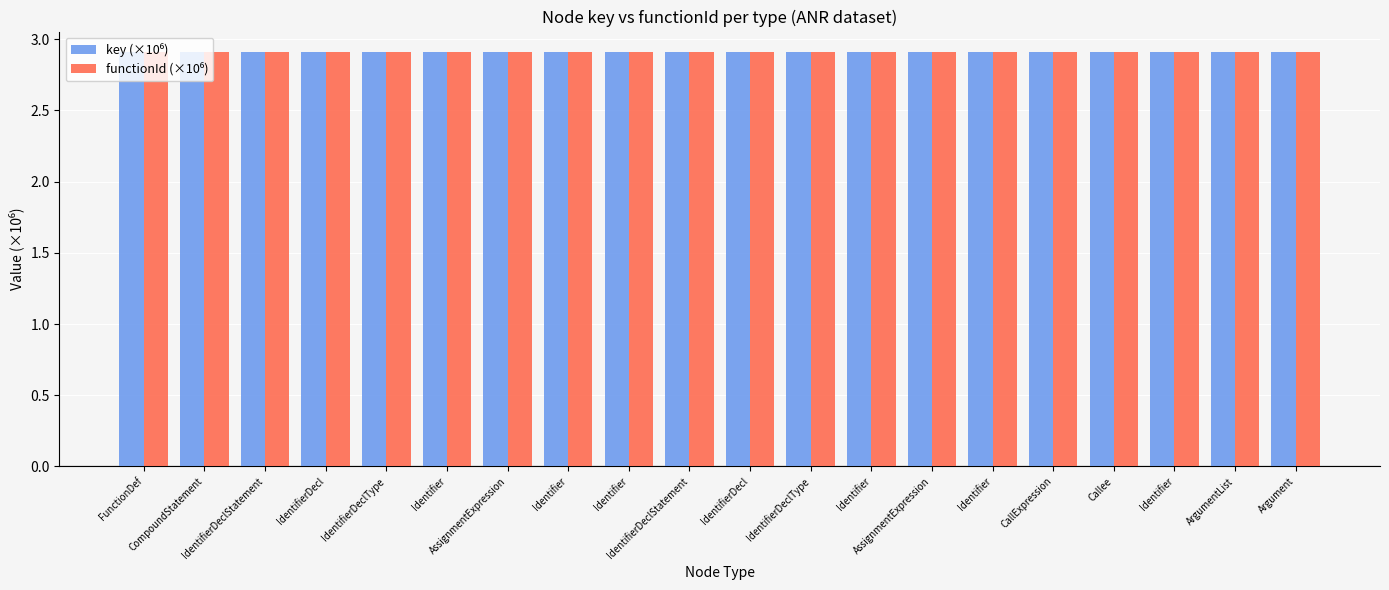

How many distinct data groups are displayed?

2